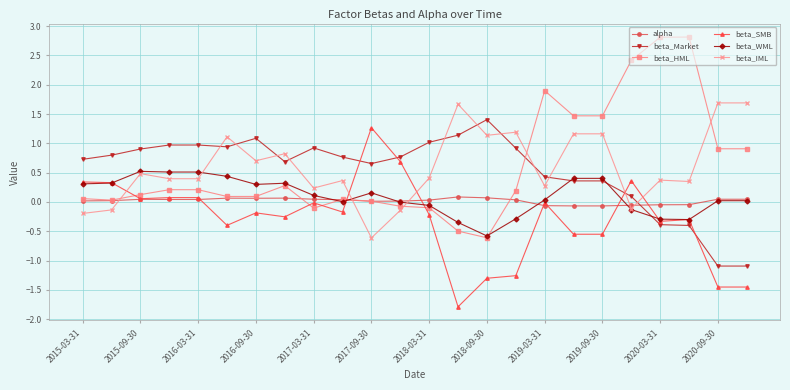

What is the minimum value shown in the chart?

-1.8